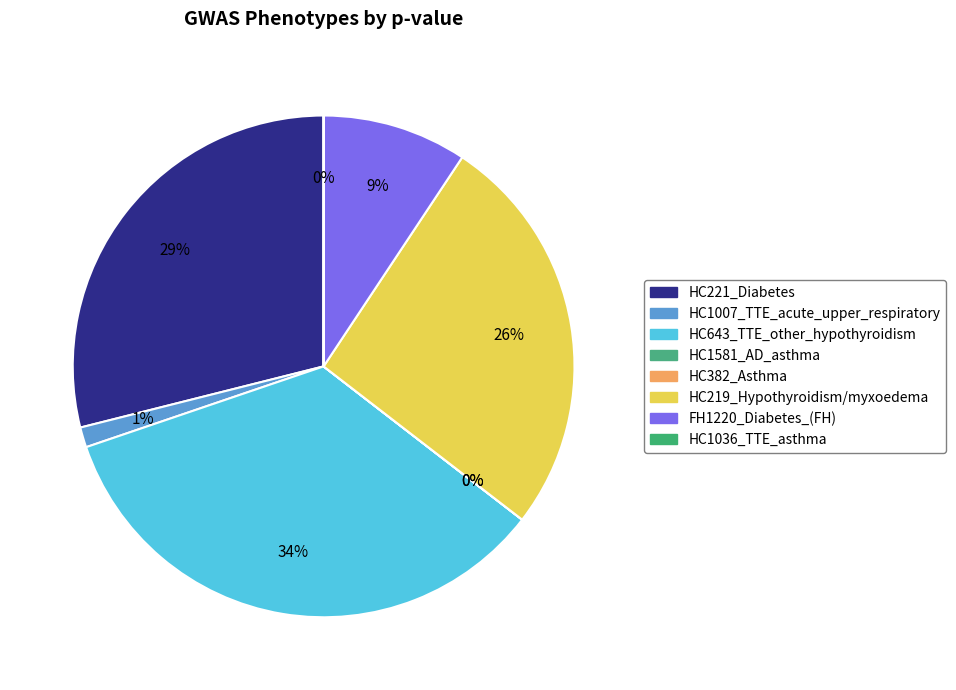

Rank the categories by value from lowest to highest.

HC382_Asthma, HC1581_AD_asthma, HC1036_TTE_asthma, HC1007_TTE_acute_upper_respiratory, FH1220_Diabetes_(FH), HC219_Hypothyroidism/myxoedema, HC221_Diabetes, HC643_TTE_other_hypothyroidism